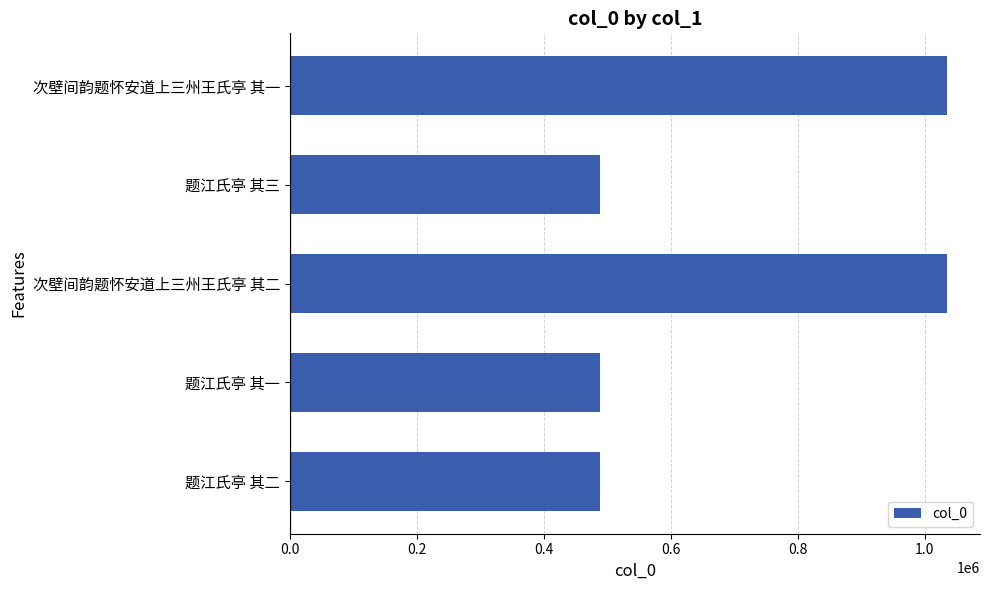

Does the chart contain stacked bars?

No